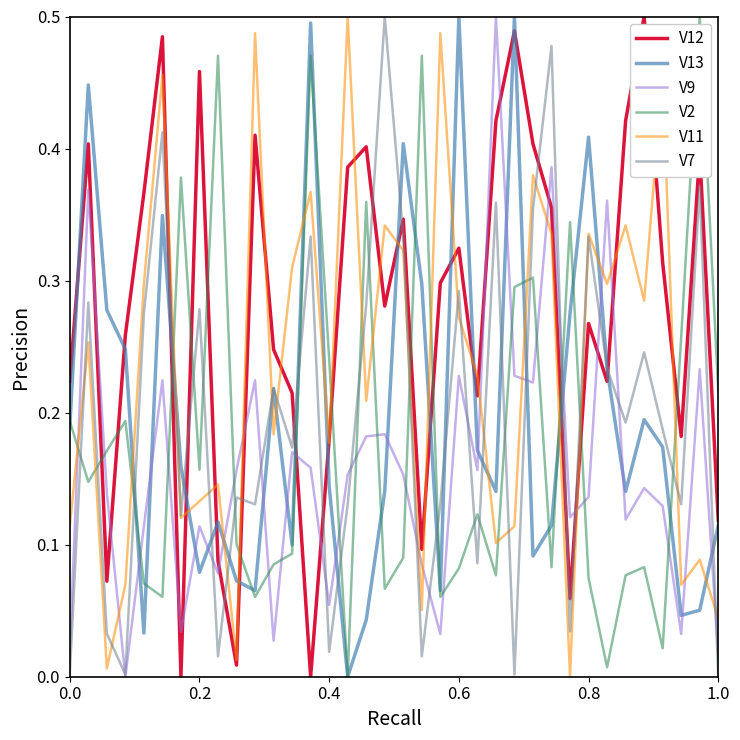

How many intersections are there between V11 and V13?

18